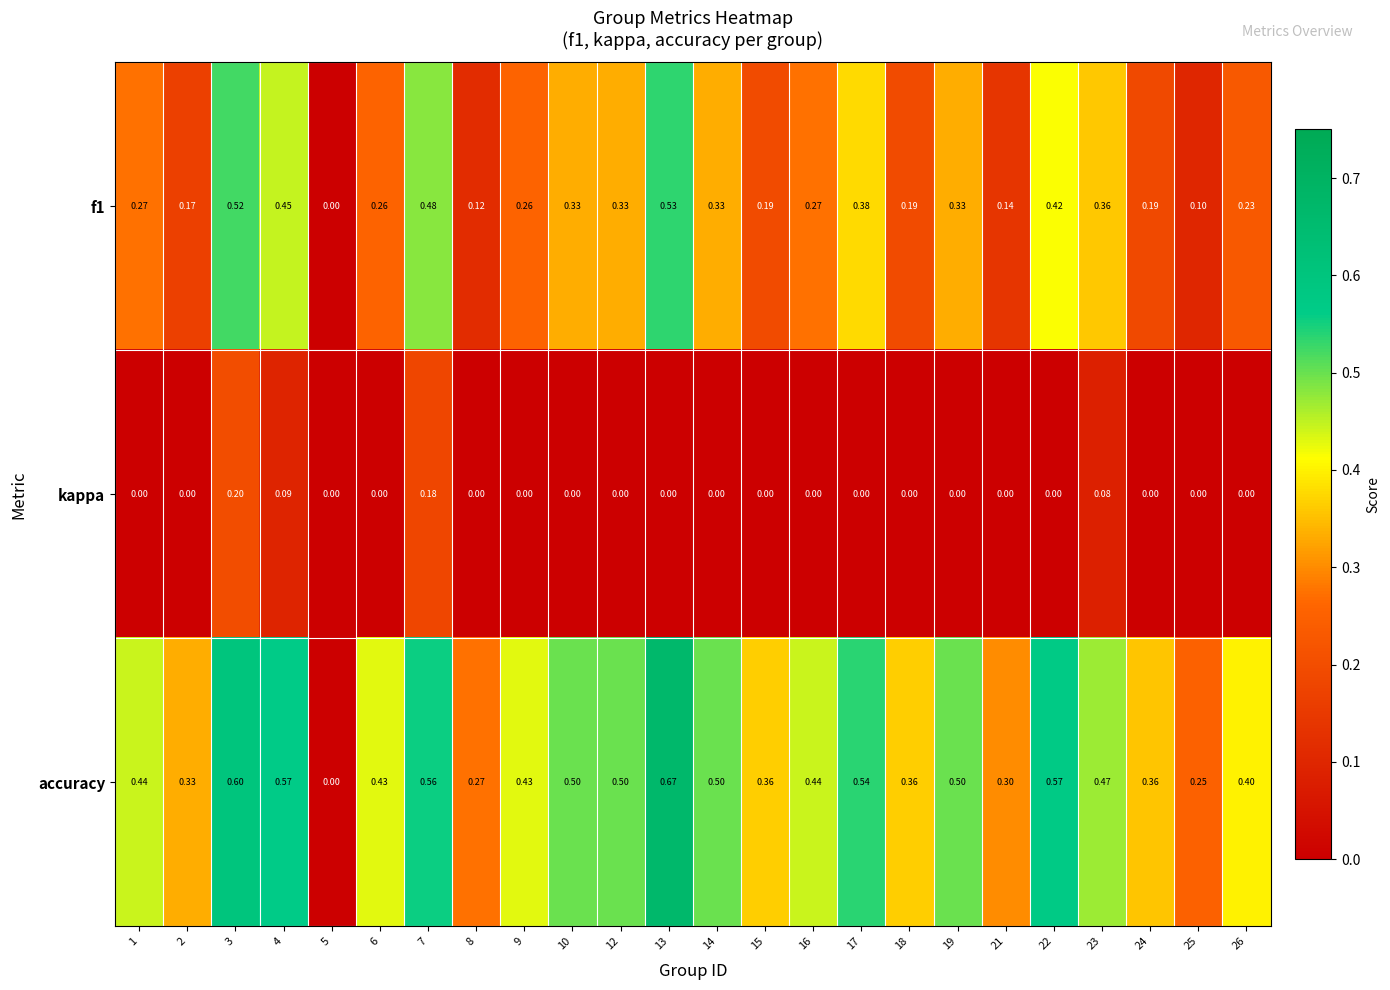

Which series has the largest range (max minus min)?

accuracy